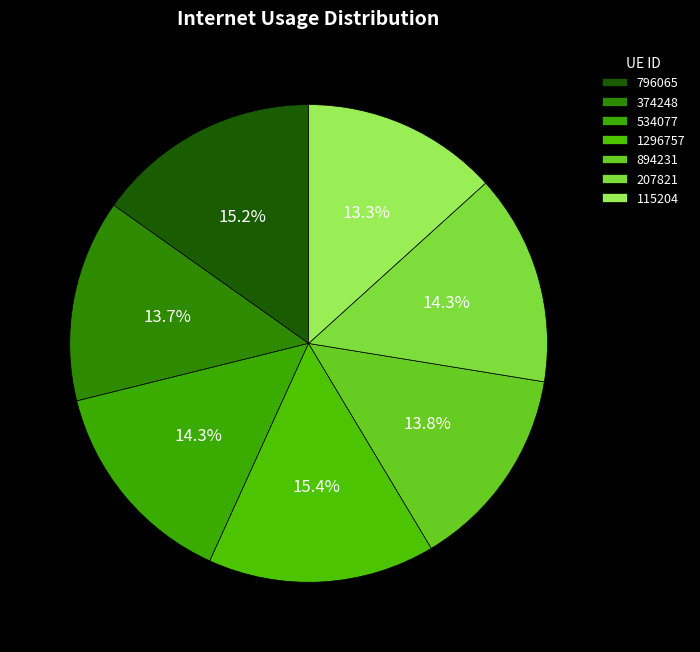

Between 534077 and 1296757, which is larger?

1296757